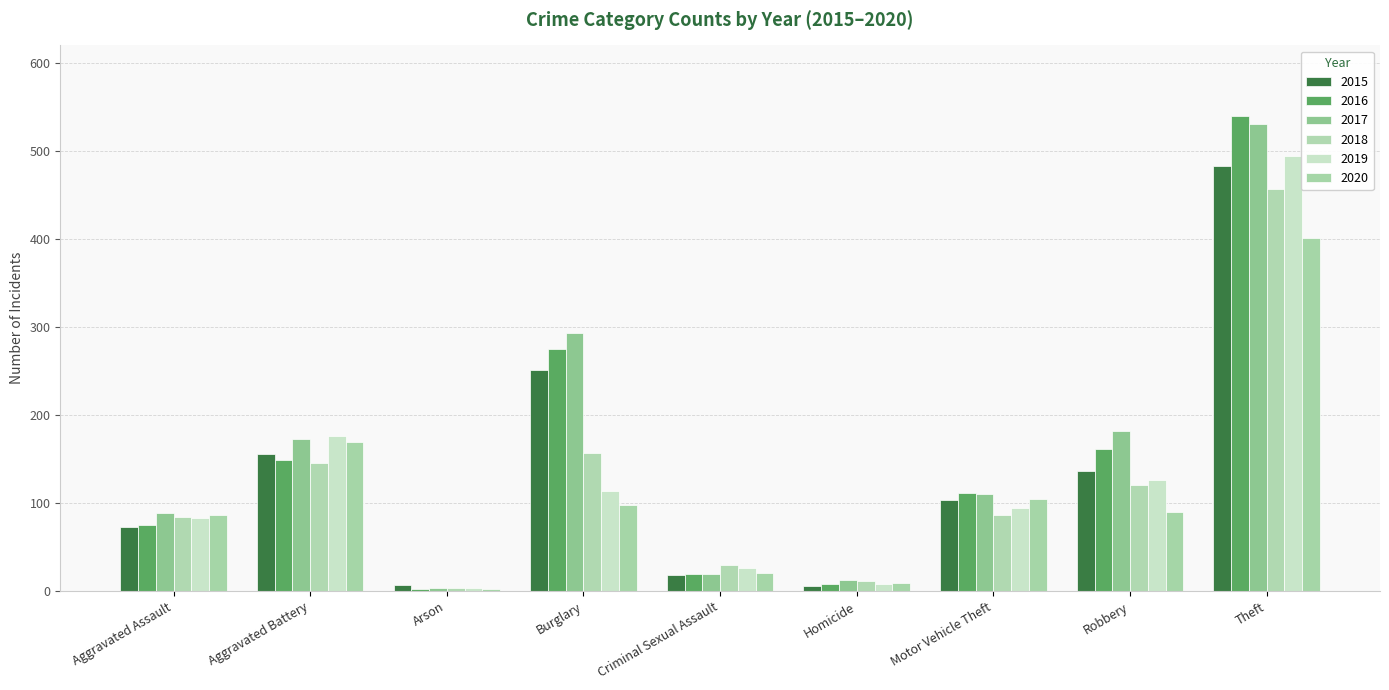

Reading right to left, transcribe all the data shown in this chart.

2015: 483	136	104	6	18	251	7	156	73
2016: 540	161	112	8	19	275	3	149	75
2017: 531	182	110	13	20	293	4	173	89
2018: 457	121	86	12	30	157	4	146	84
2019: 494	126	95	8	26	114	4	176	83
2020: 401	90	105	9	21	98	3	170	86